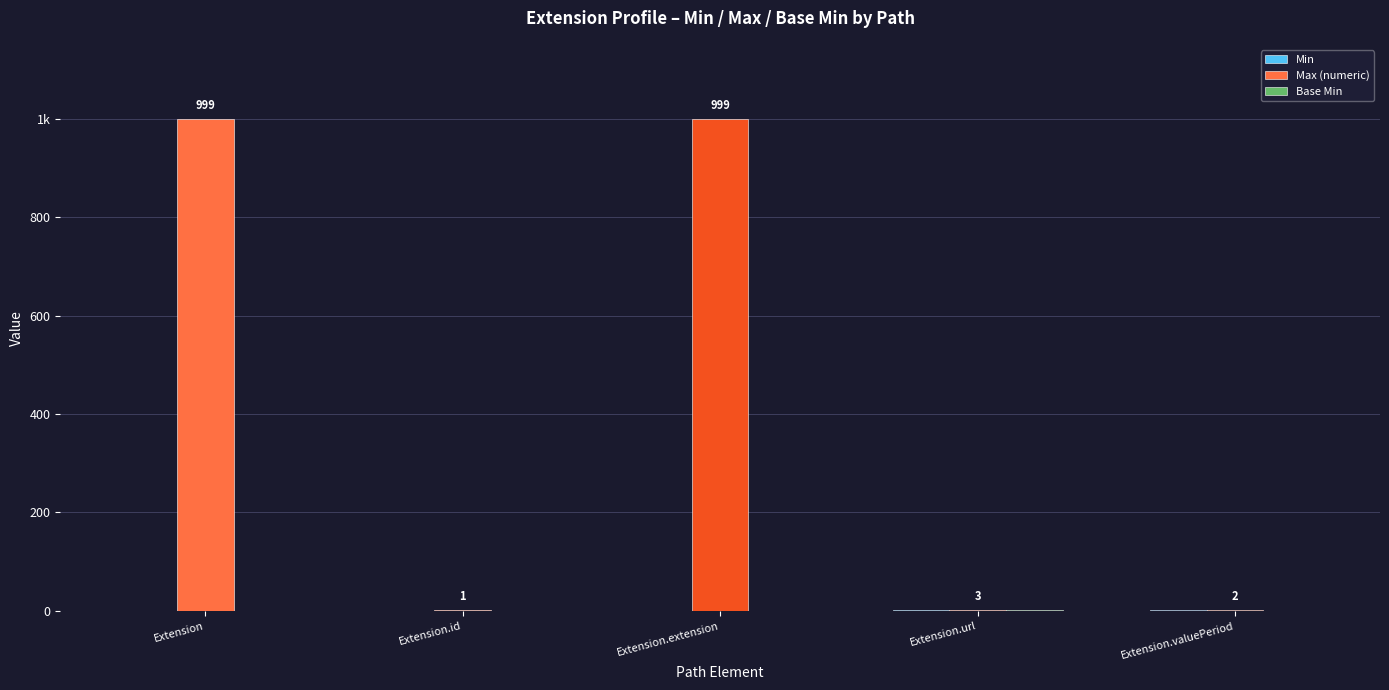

What is the label of the 3rd bar from the left?

Extension.extension